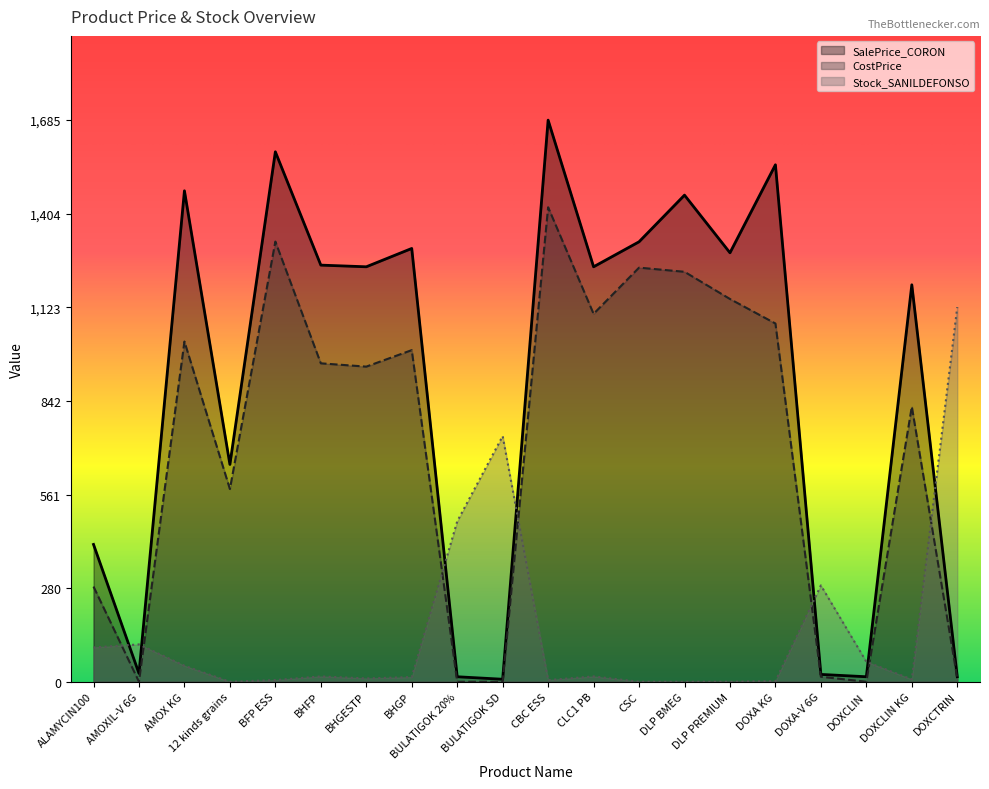

True or false: SalePrice_CORON has more than 0 interior local peaks.

True